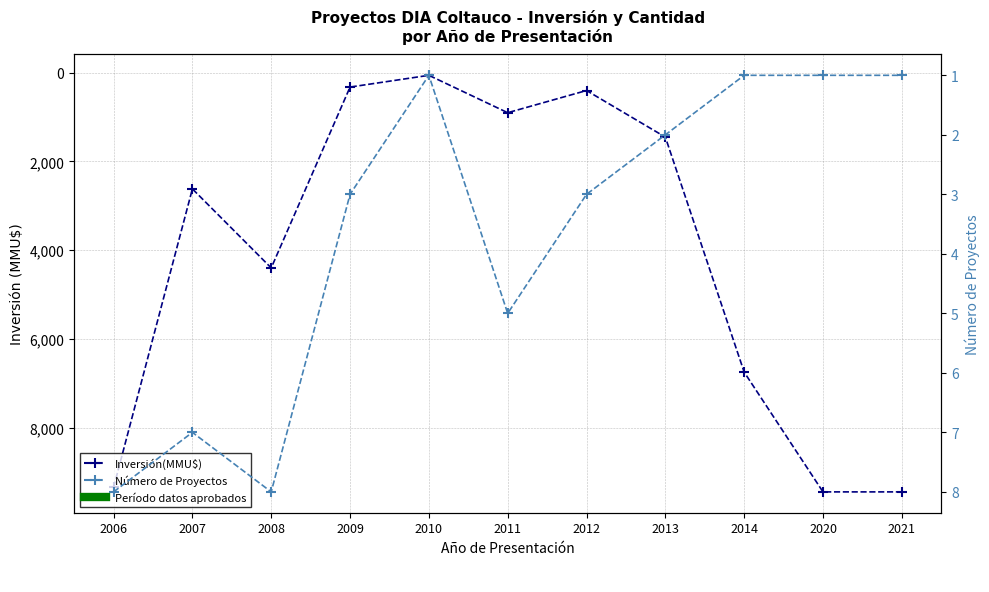

Does the chart display data point markers on the line(s)?

Yes